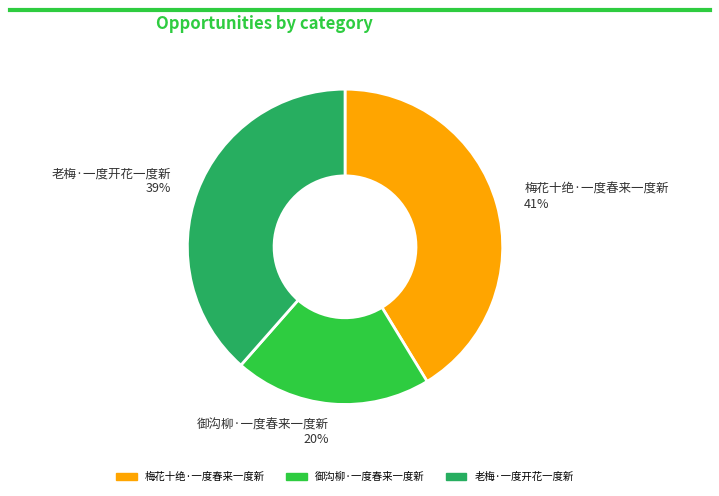

How many slices are in this pie chart?

3